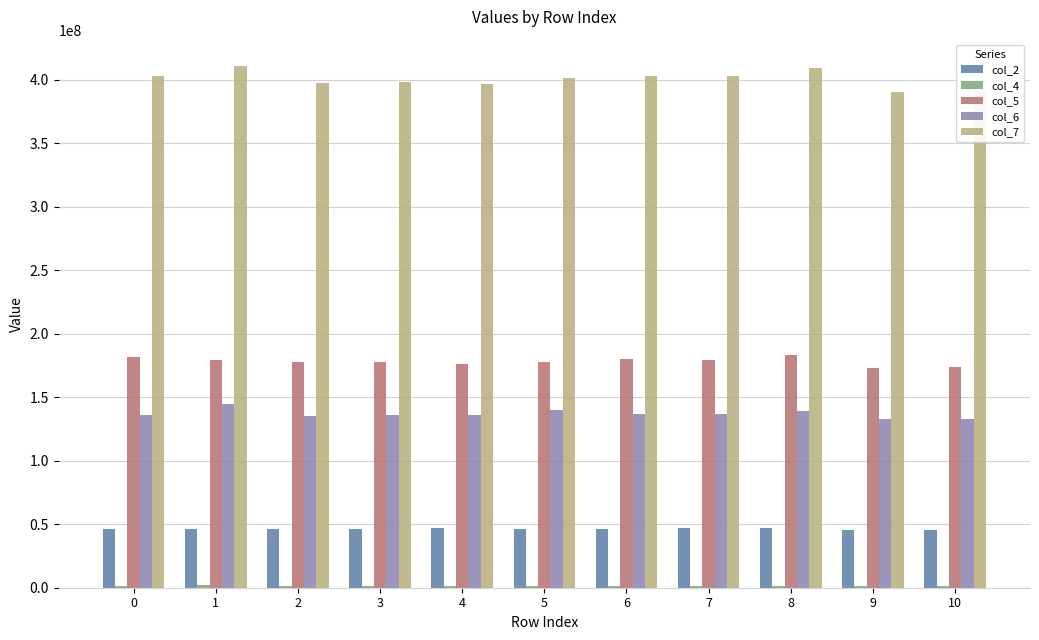

The value of col_2 at 5 is 16577347. True or false?

False